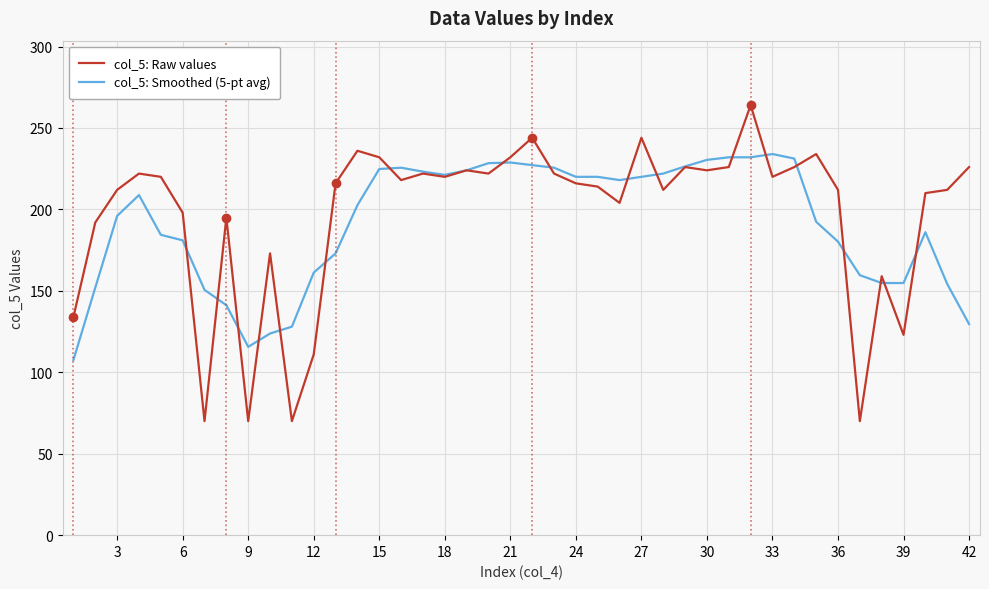

Rank the series by their maximum value, from lowest to highest.

col_5: Smoothed (5-pt avg), col_5: Raw values